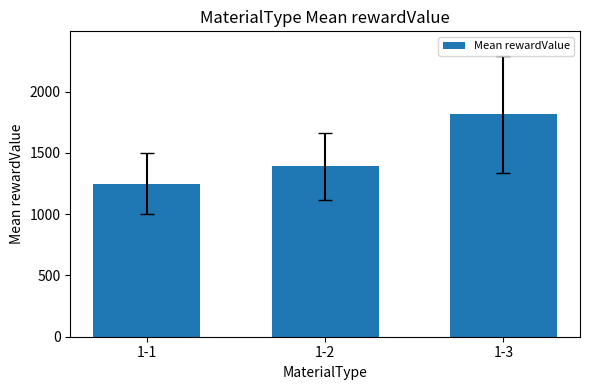

List the labels in order of value, largest first.

1-3, 1-2, 1-1